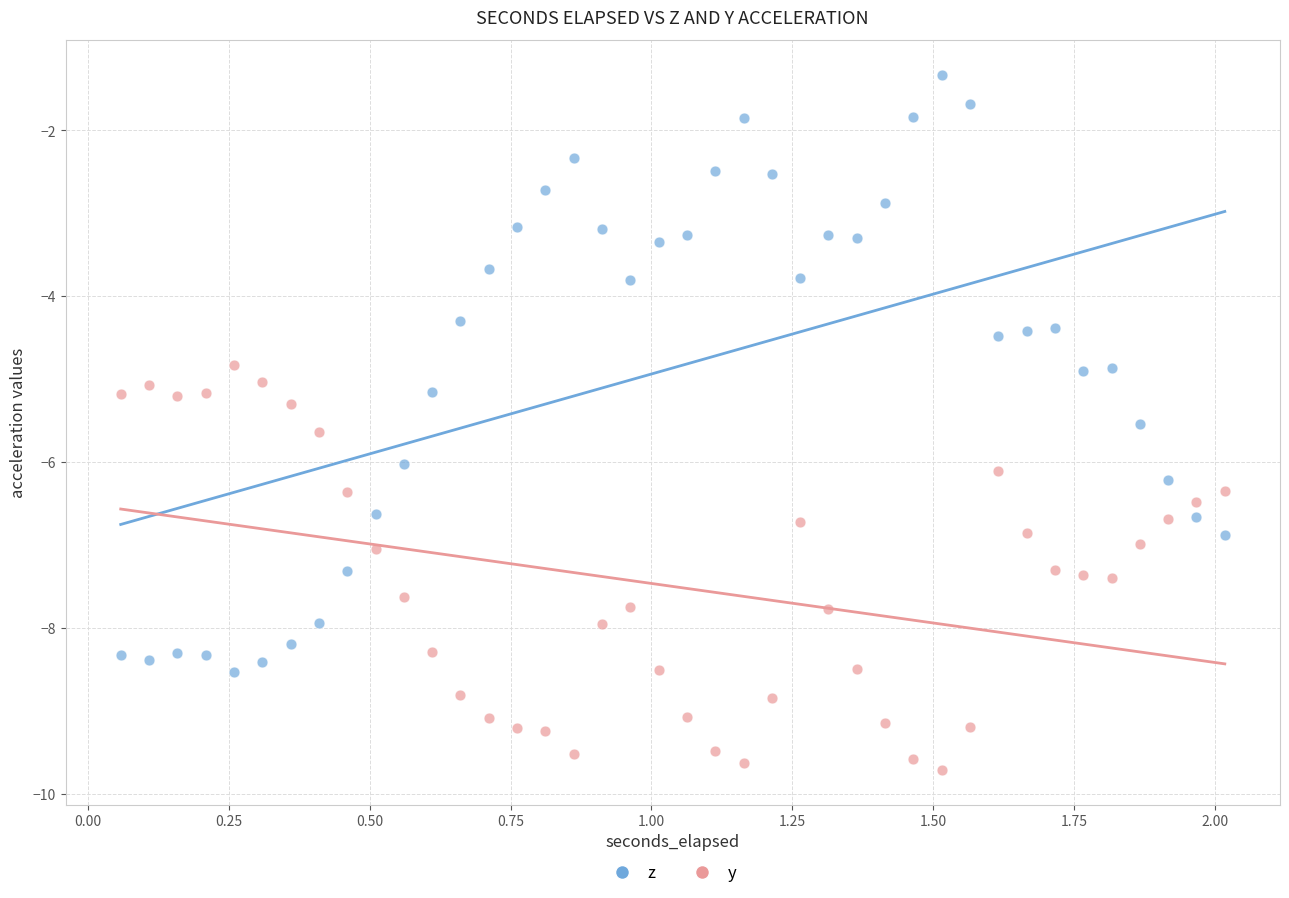

Across all data points, what is the range of Y values (max minus min)?

8.4